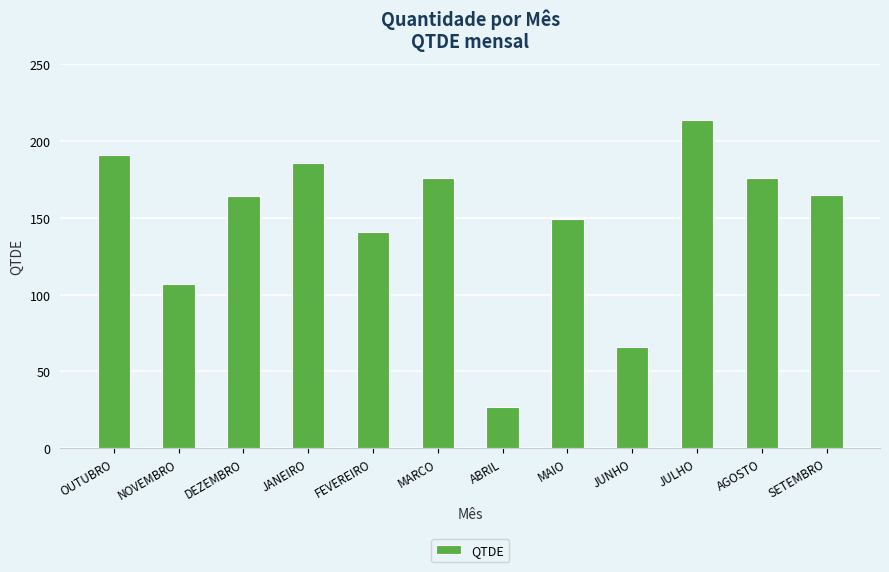

What is the difference between the maximum and minimum values?

187